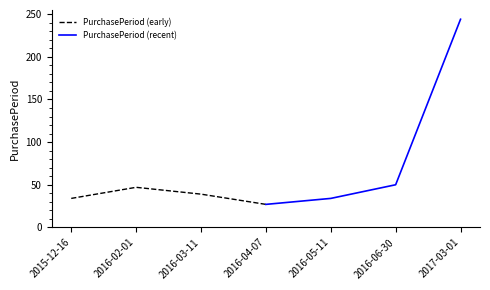

True or false: PurchasePeriod (early) has more than 1 points higher than both neighbors.

False